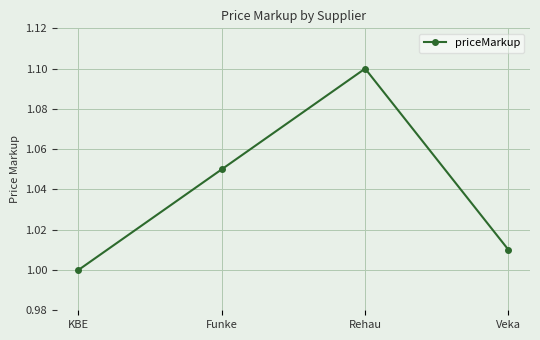

What position from the left is Rehau?

3